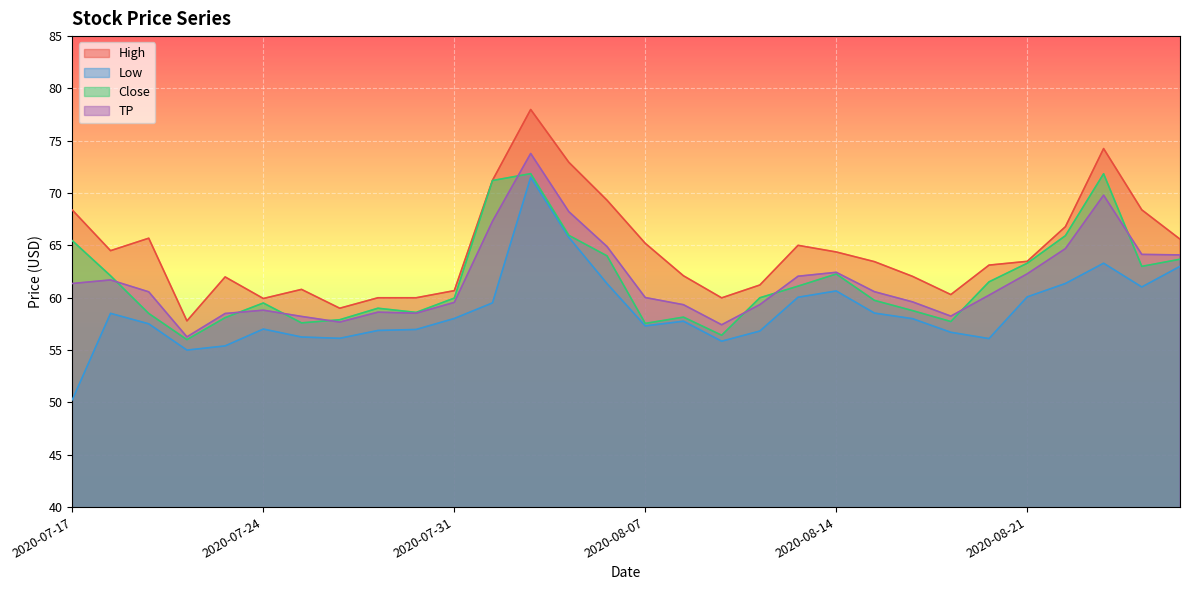

At which label is High closest to 67?

2020-08-24